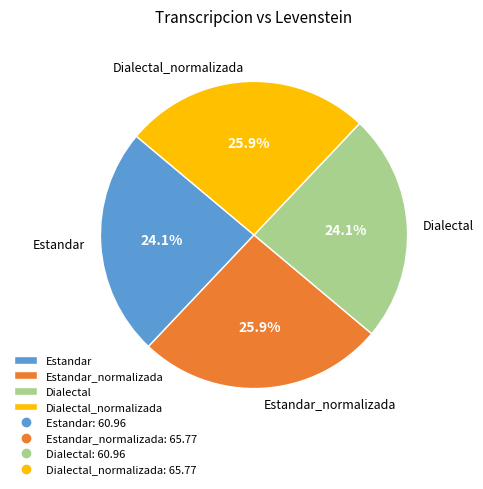

Approximately how many times larger is the value at Dialectal compared to Dialectal_normalizada?

0.9